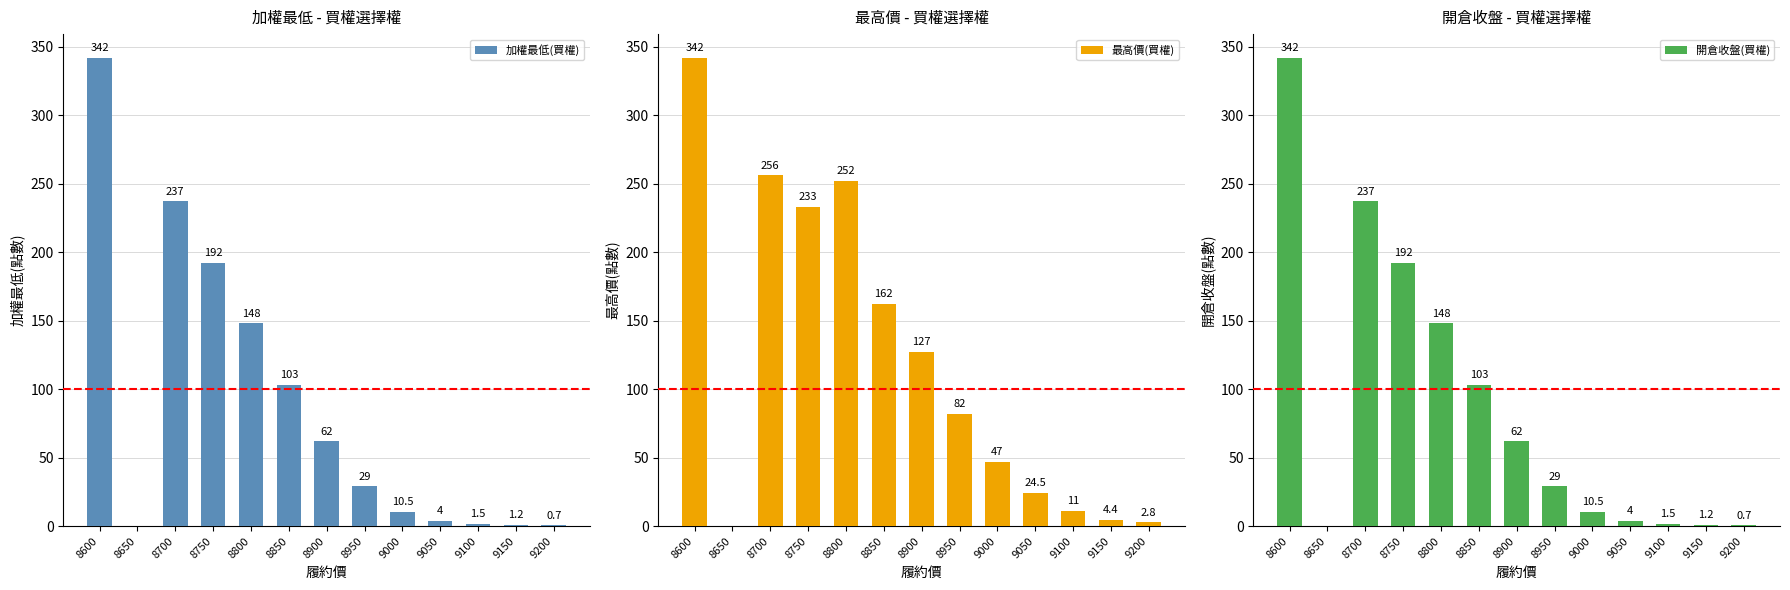

What is the greatest value displayed?

342.0